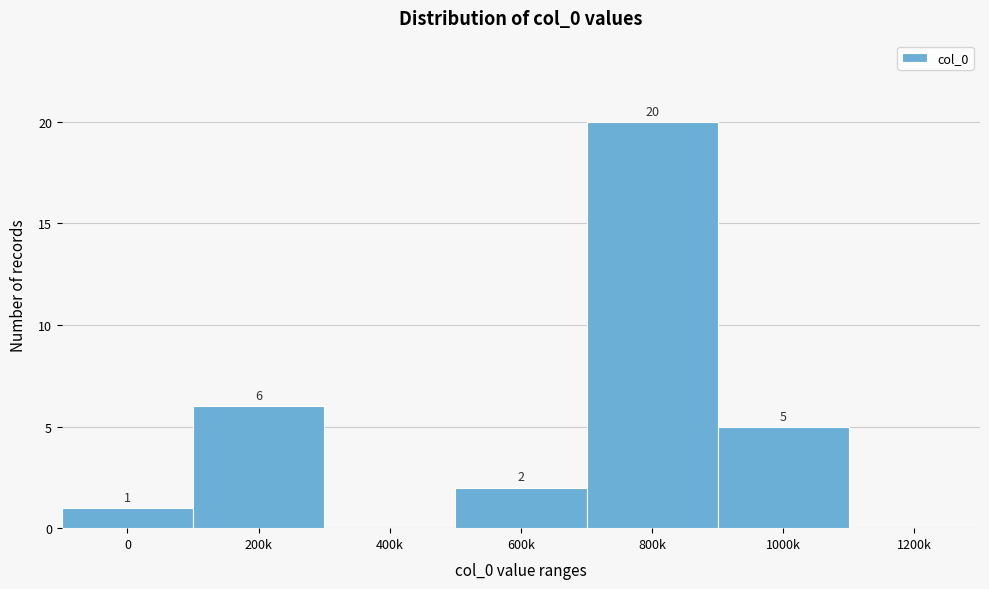

Reading left to right, list all the values displayed in this chart.

0=1	200k=6	400k=0	600k=2	800k=20	1000k=5	1200k=0